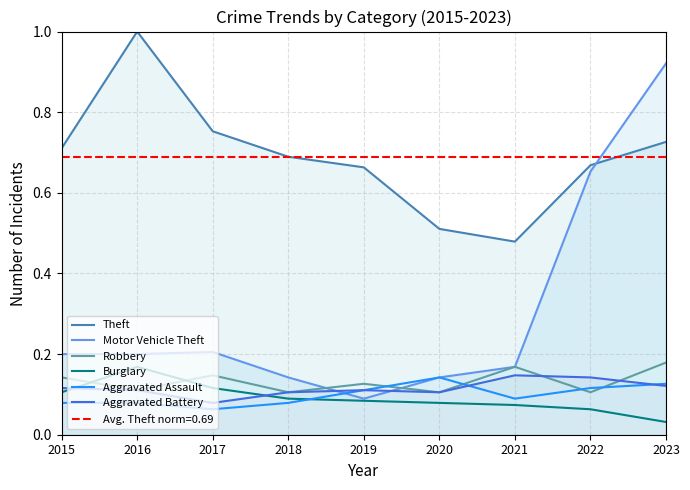

At which label does Aggravated Battery reach its minimum?

2017